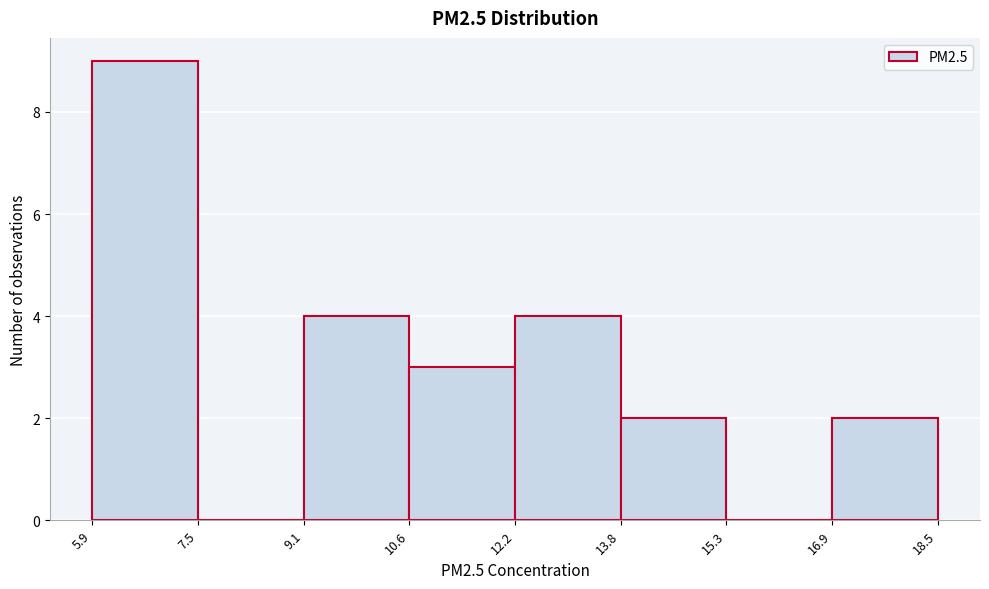

Reading left to right, list every bar in this chart as the range it spans on the x-axis followed by its height. The values are not printed on the chart, so give them approximately, as read against the axis.

5.9 to 7.5: 9
7.5 to 9.1: 0
9.1 to 10.6: 4
10.6 to 12.2: 3
12.2 to 13.8: 4
13.8 to 15.3: 2
15.3 to 16.9: 0
16.9 to 18.5: 2